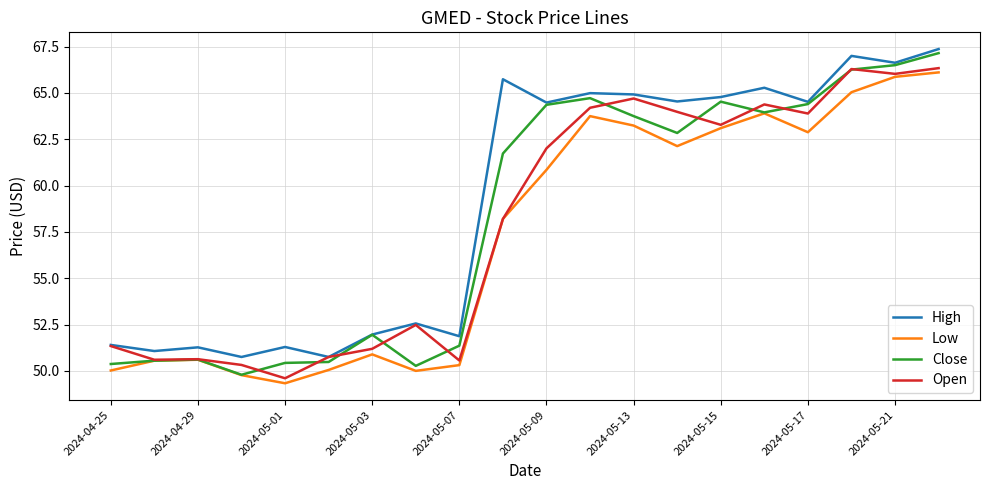

How many lines are shown in the chart?

4